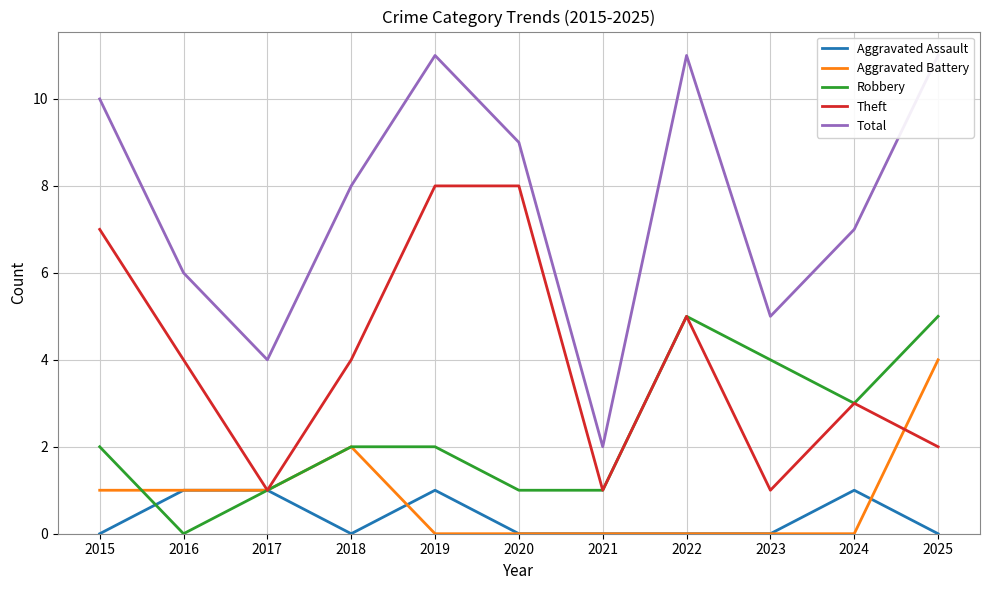

Where is the first local maximum for Robbery?

2022